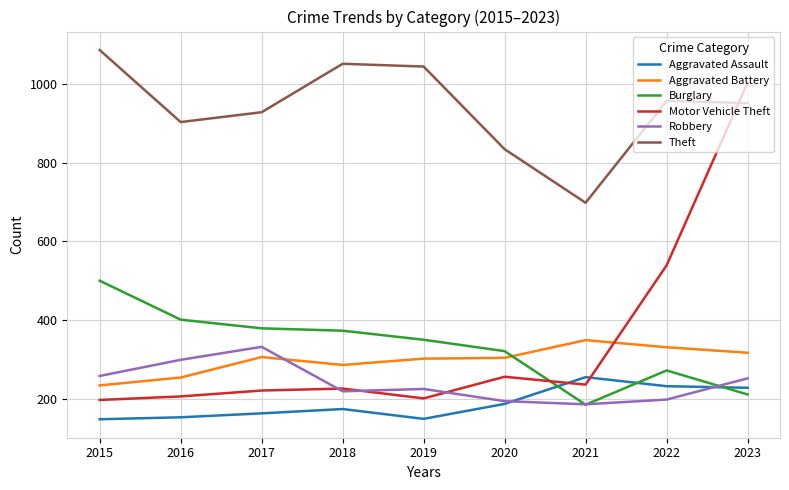

True or false: Robbery has more than 0 interior local peaks.

True